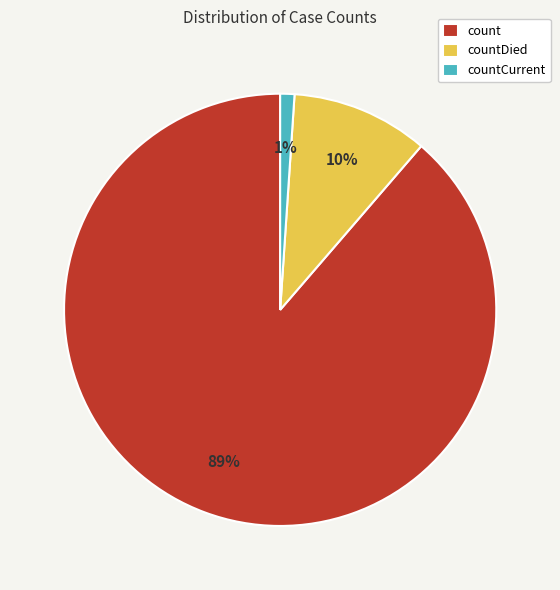

What is the ratio of the value at countDied to the value at count?

0.1